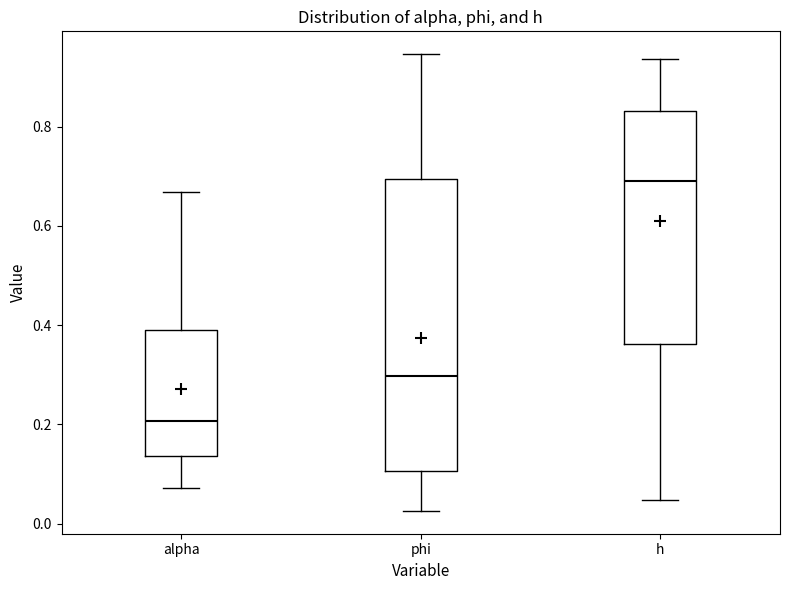

Reading left to right, transcribe this box plot: for each box, give where its median line is, the range the box spans, and where its two whiskers end, as read against the y-axis. The values are not printed on the chart, so give them approximately, as read against the axis.

alpha: median 0.20, box 0.14 to 0.38, whiskers 0.08 to 0.66
phi: median 0.30, box 0.10 to 0.70, whiskers 0.02 to 0.94
h: median 0.68, box 0.36 to 0.84, whiskers 0.04 to 0.94